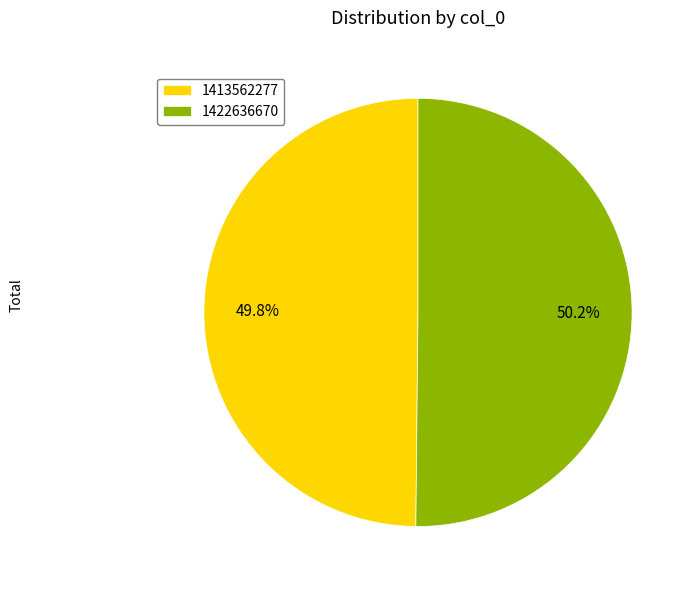

The 1413562277 slice represents 35% of the pie. True or false?

False